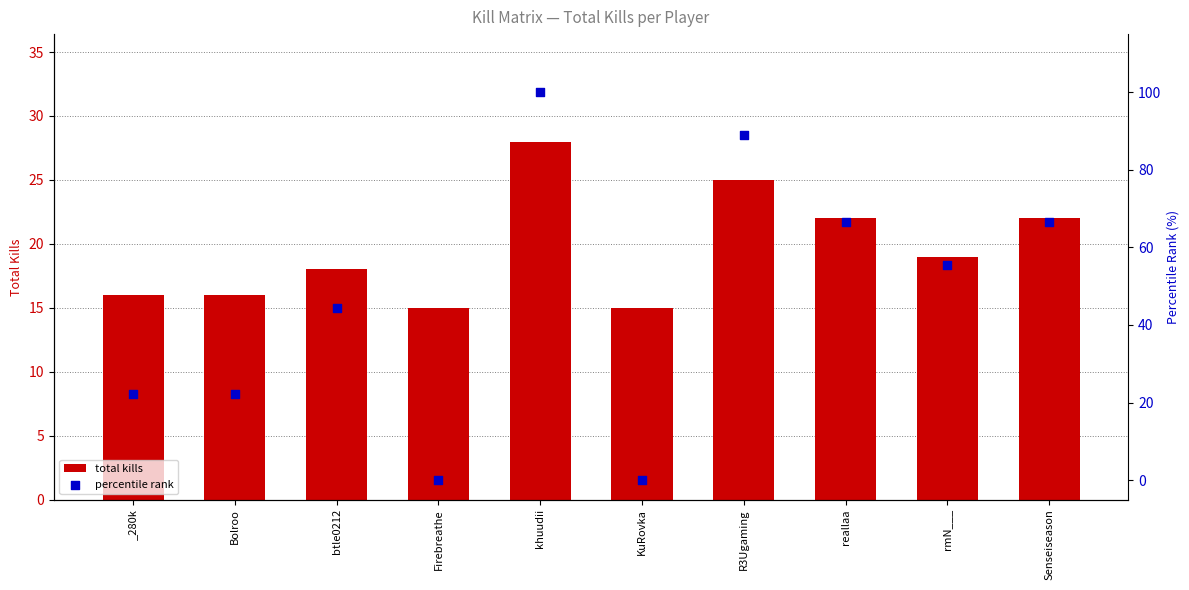

Which series has the widest spread of Y values?

percentile rank